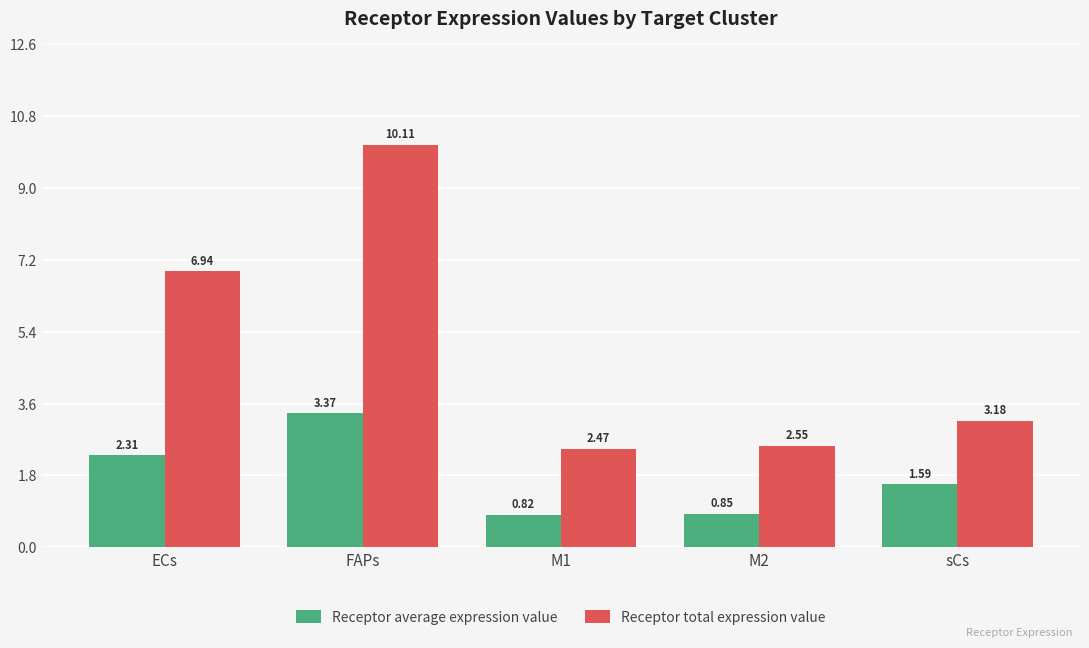

What is the difference between the highest and lowest values at M2?

1.7